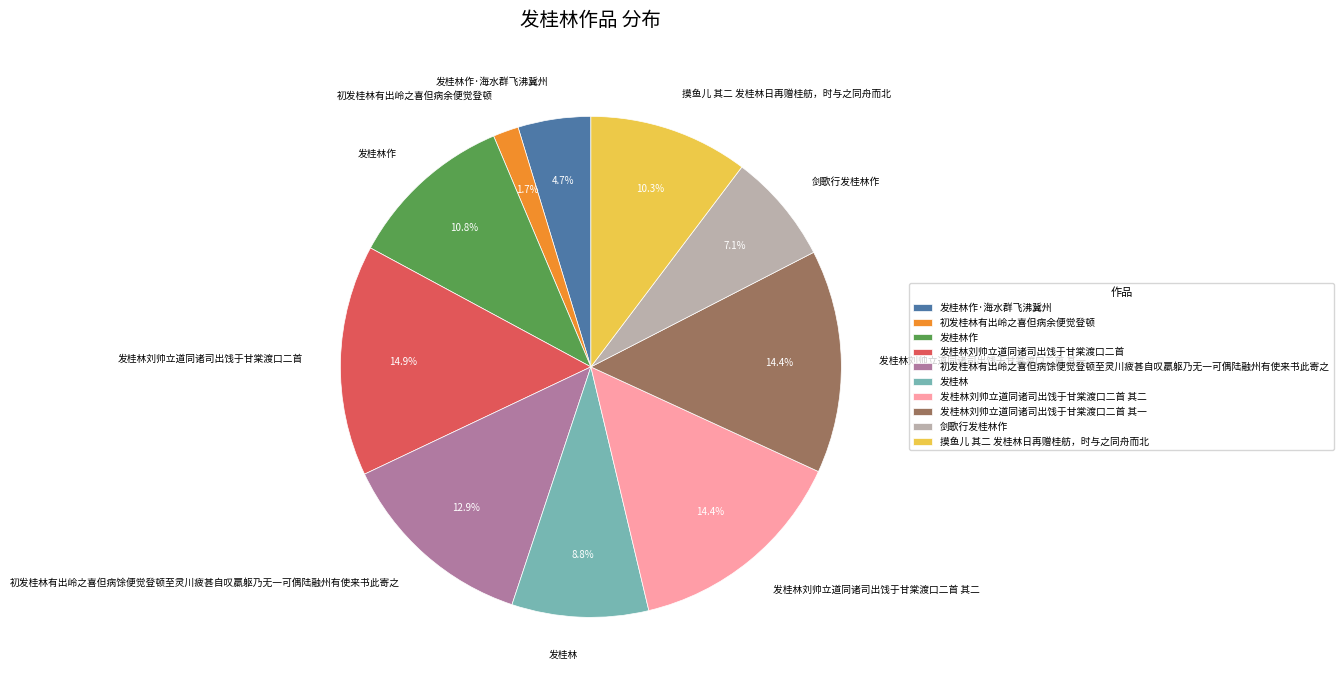

How many segments does this pie chart have?

10